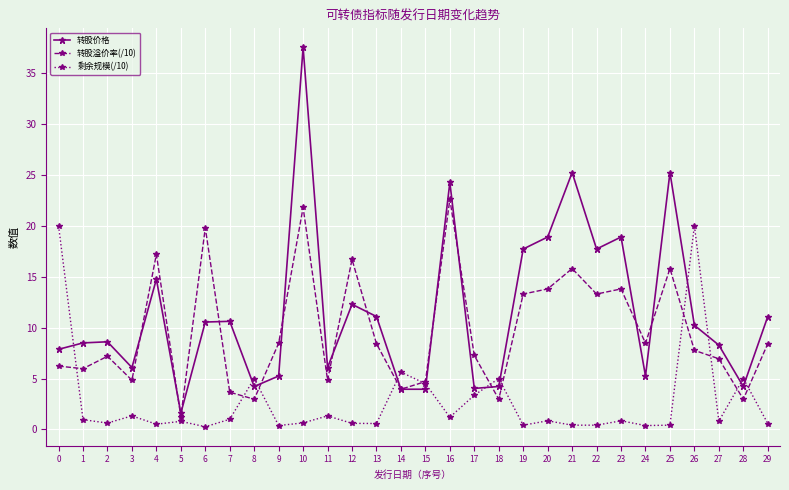

Which series ends up on top after the final intersection of 转股价格 and 转股溢价率(/10)?

转股价格